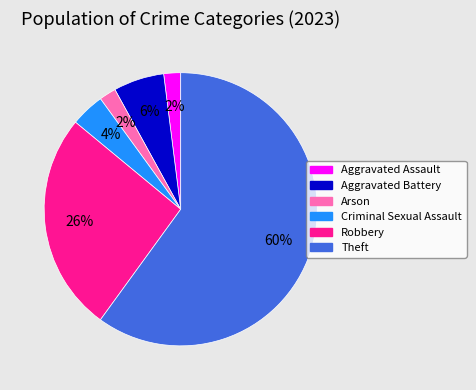

Is the sum of Aggravated Assault and Criminal Sexual Assault greater than half?

No